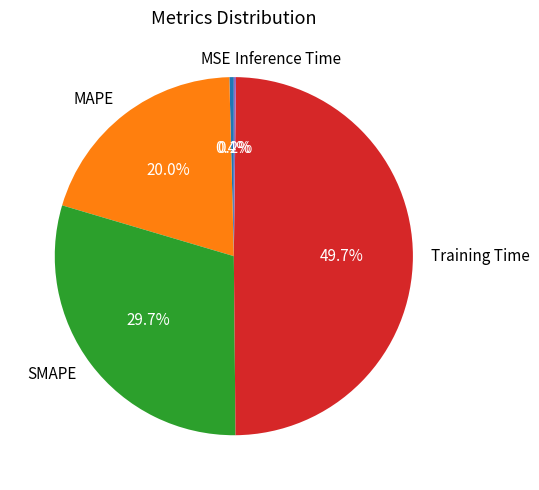

What percentage is NOT represented by MSE?

99.6%